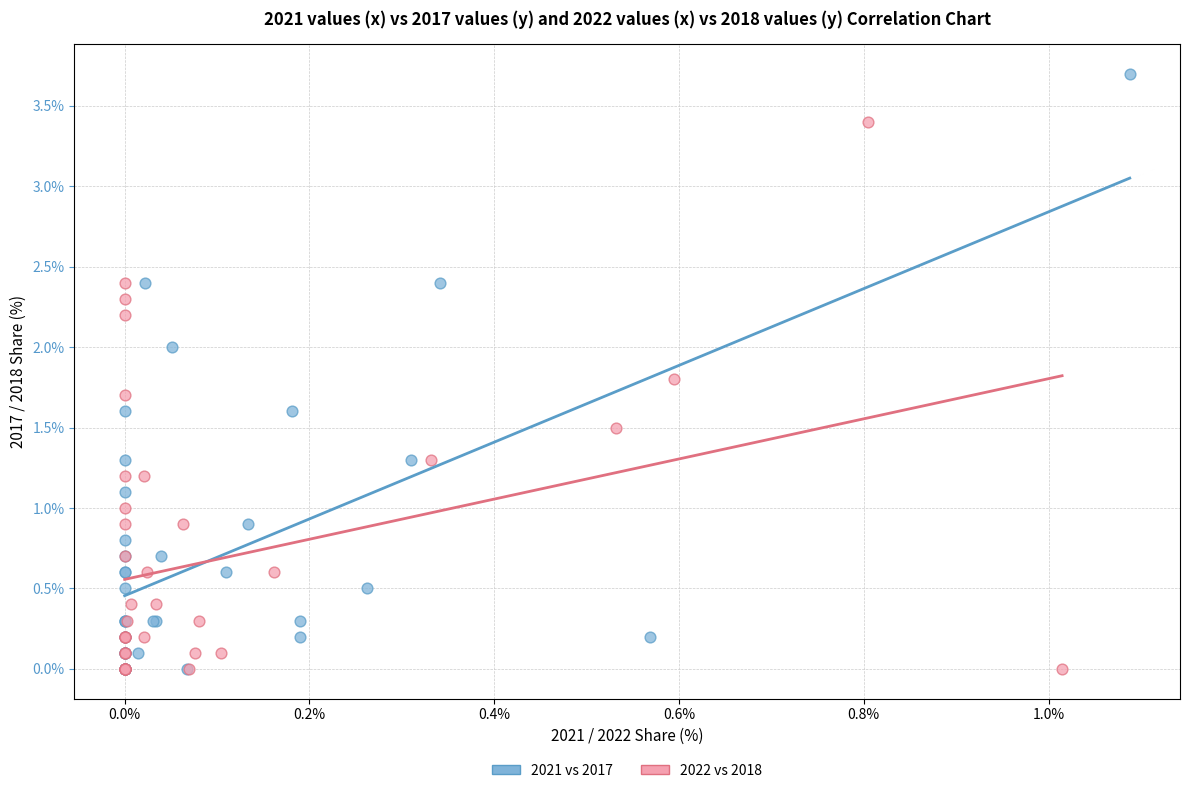

What are all the series names shown in the legend?

2021 vs 2017, 2022 vs 2018